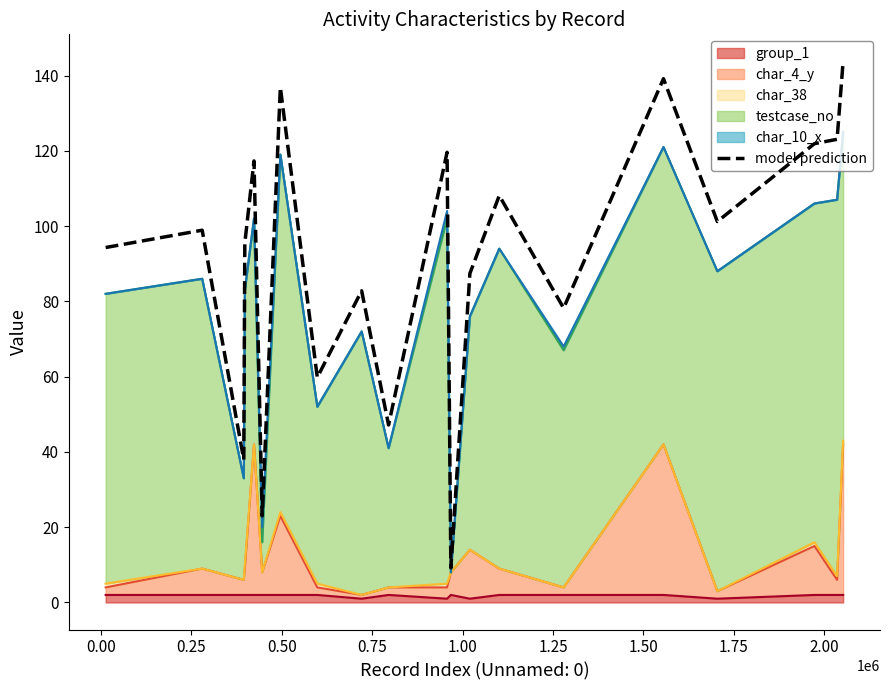

How many interior local valleys (lower than both neighbors) does the data have?

7